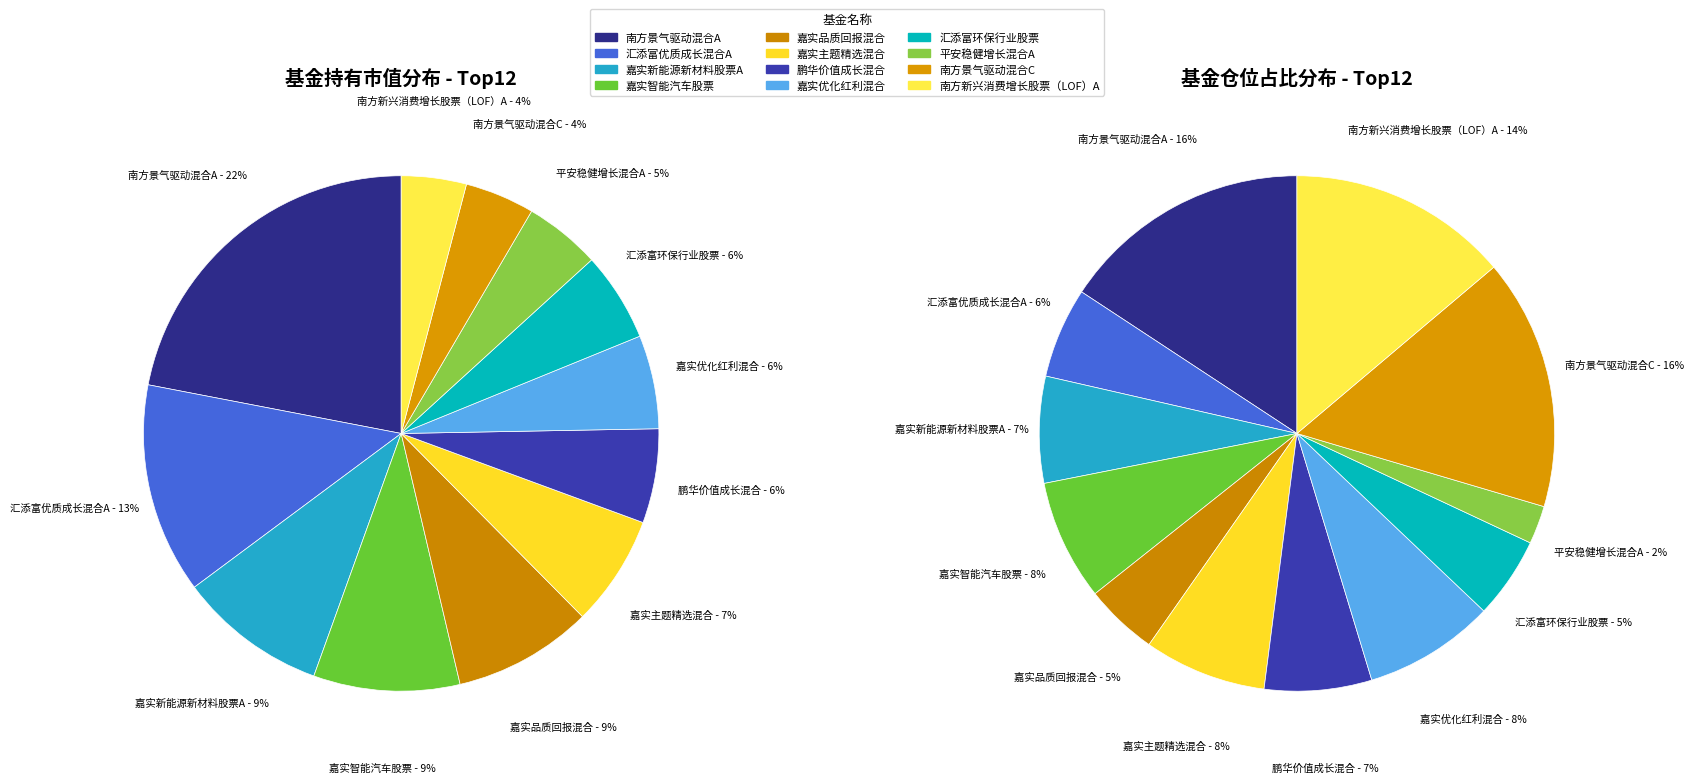

True or false: 汇添富环保行业股票 accounts for 6% of the total.

True